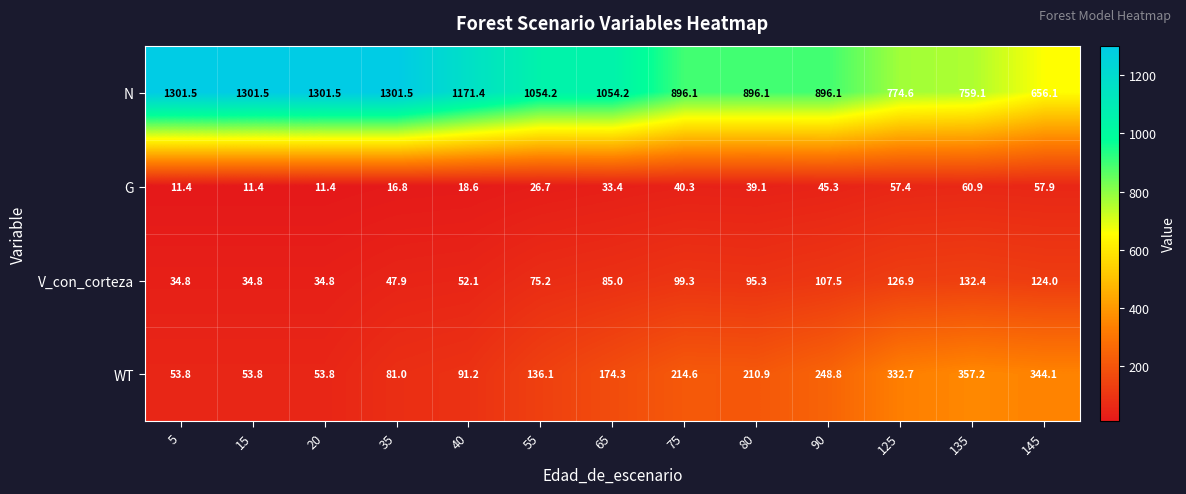

The N series shows 1278.9 at 135. True or false?

False